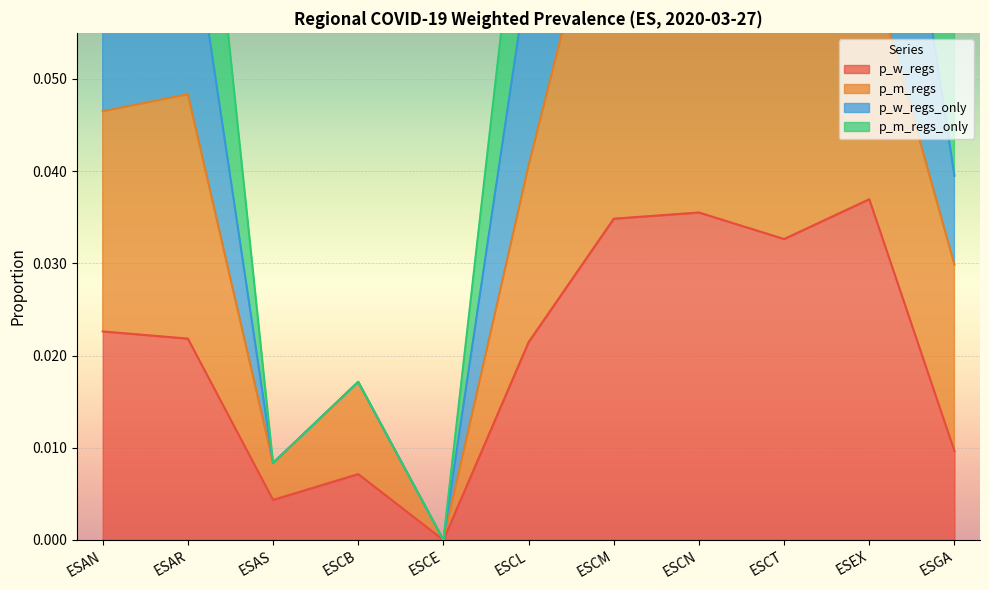

What is the maximum value for p_w_regs_only?

0.1